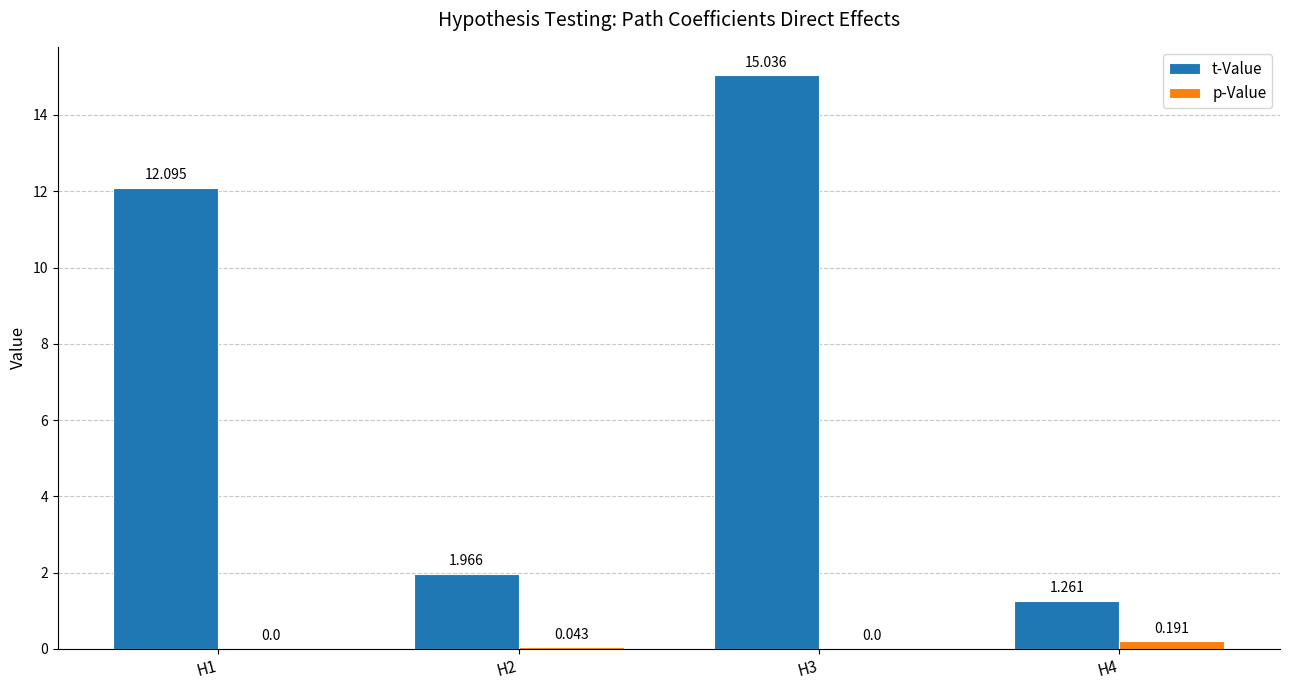

Is the value of p-Value at H4 greater than the value of t-Value at H3?

No